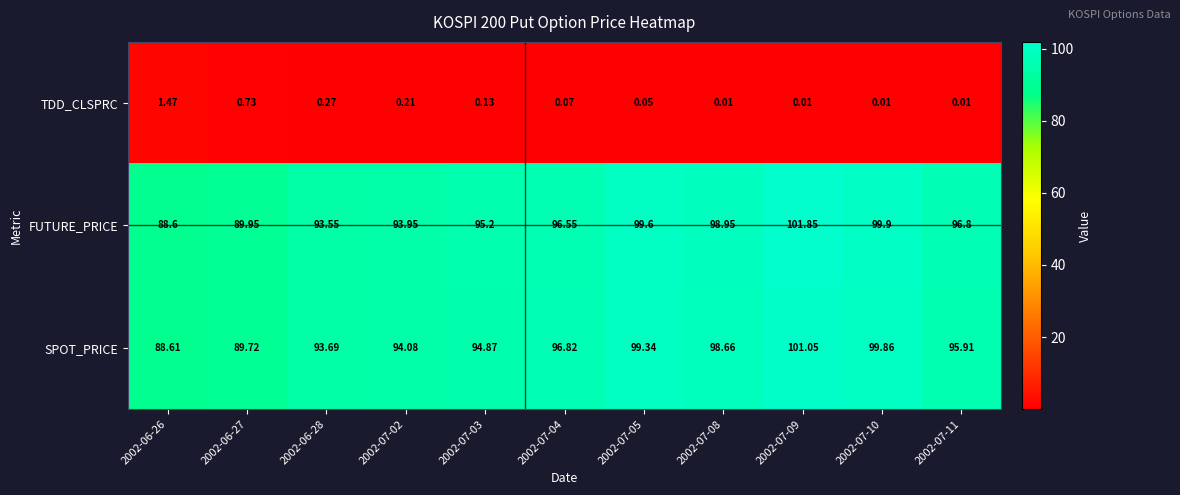

Which series has the largest range (max minus min)?

FUTURE_PRICE